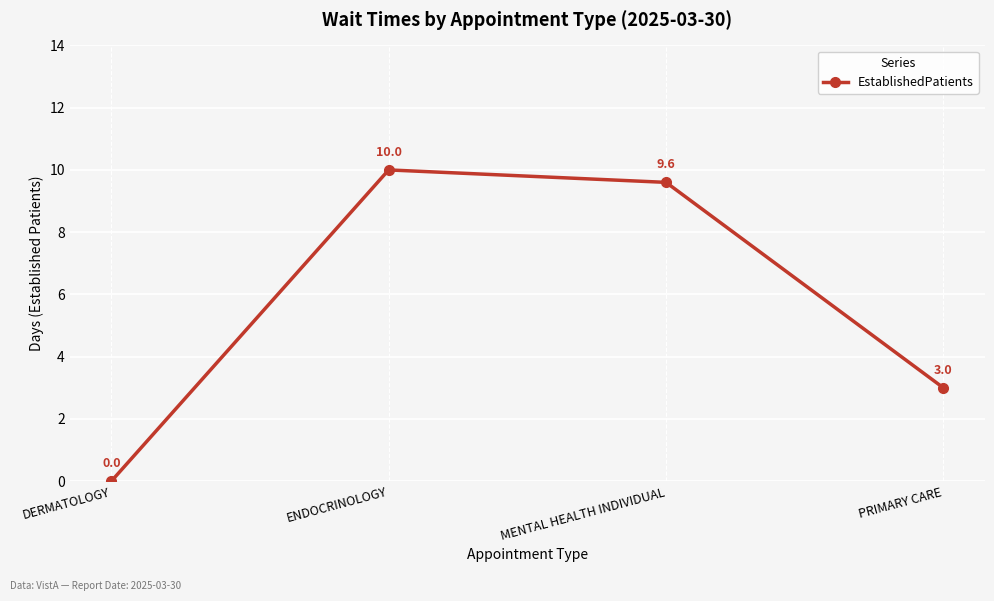

What is the difference between the maximum and second lowest values?

7.0